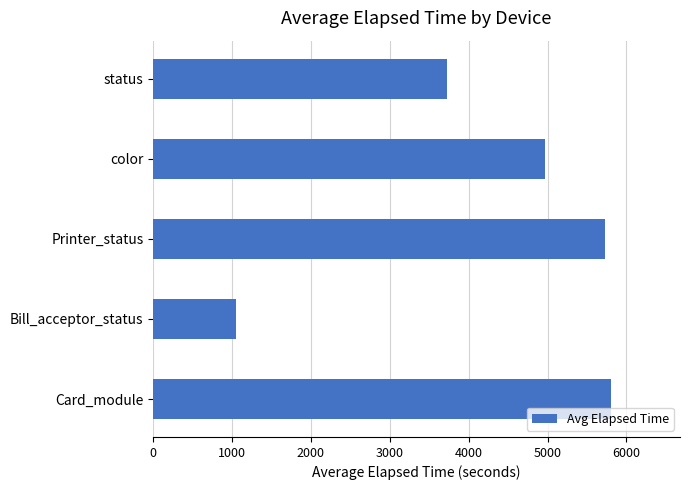

Rank the categories by value from lowest to highest.

Bill_acceptor_status, status, color, Printer_status, Card_module